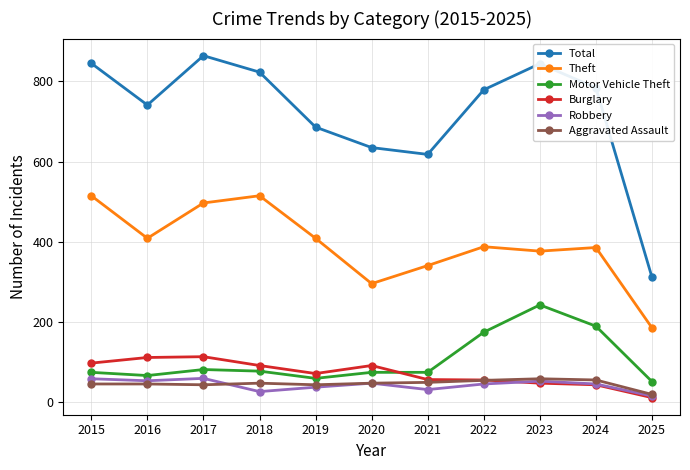

Which label corresponds to the largest value in the chart?

2017